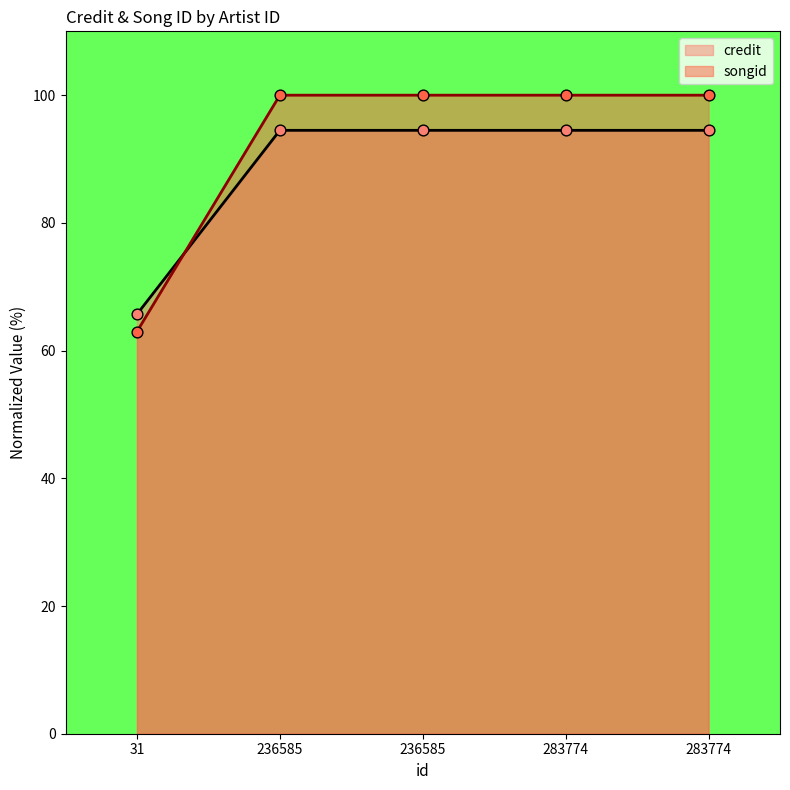

What is the total value across all series at 283774?

194.5